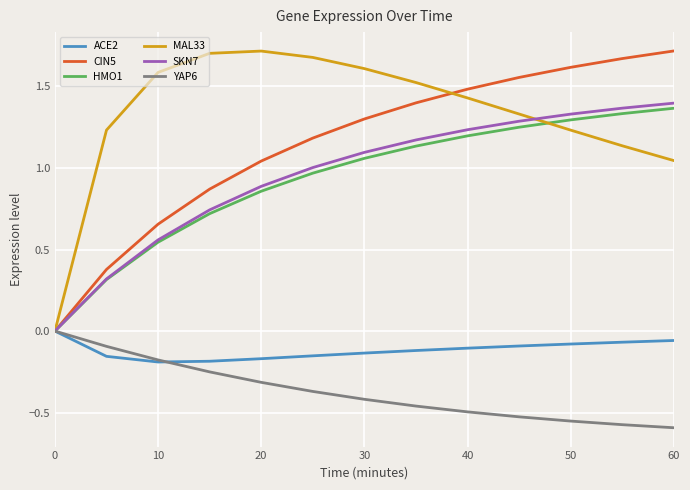

True or false: CIN5 has more than 0 points higher than both neighbors.

False